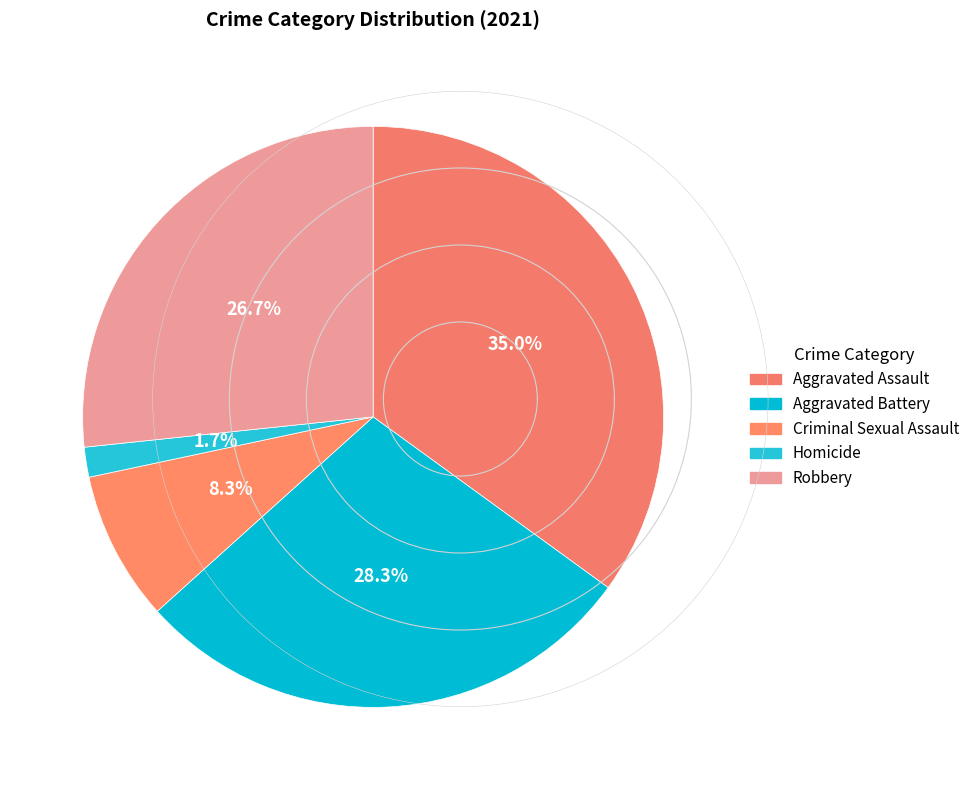

Which has a higher value, Criminal Sexual Assault or Aggravated Battery?

Aggravated Battery